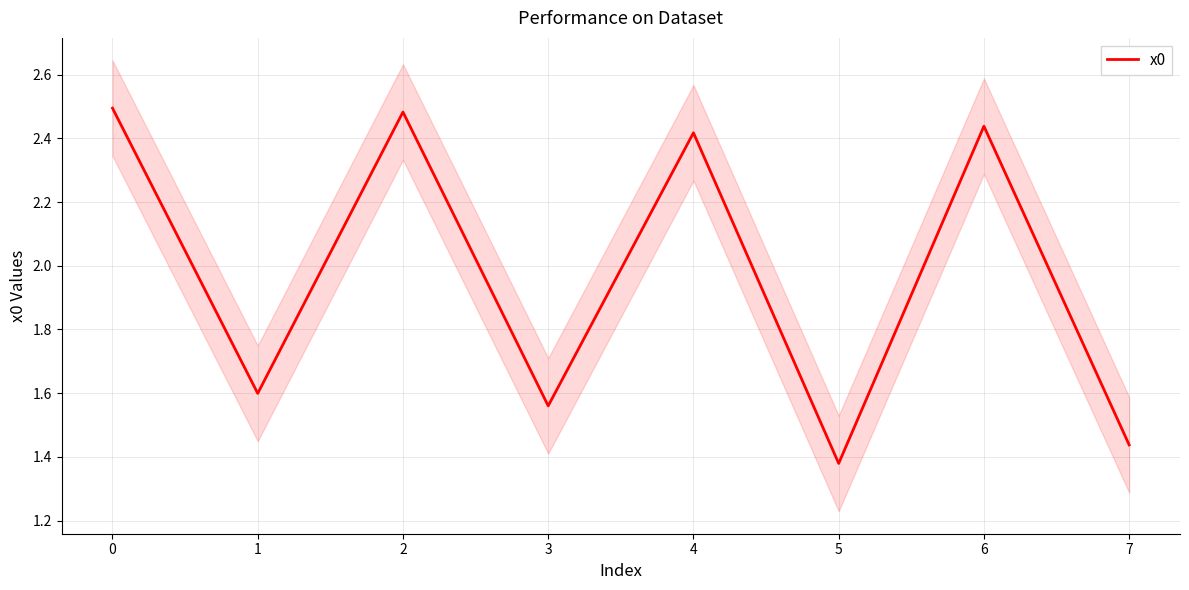

The x0 series shows 4.2 at 6. True or false?

False